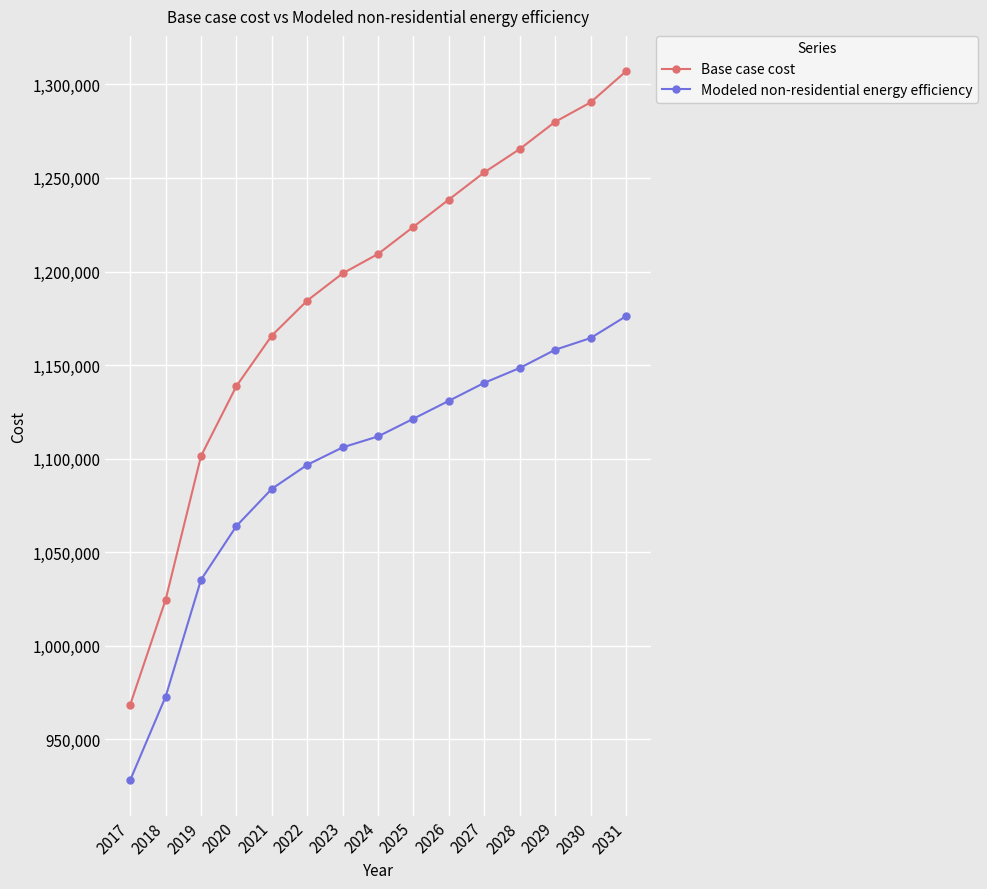

List the labels in order of Base case cost value, smallest first.

2017, 2018, 2019, 2020, 2021, 2022, 2023, 2024, 2025, 2026, 2027, 2028, 2029, 2030, 2031